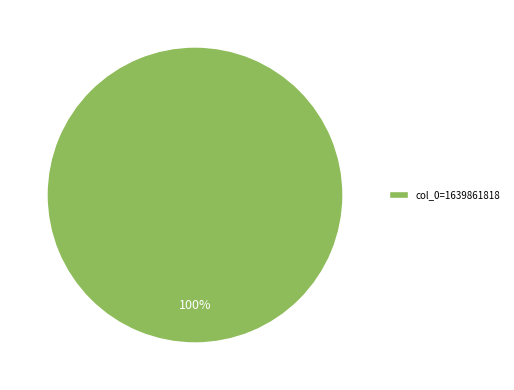

The col_0=1639861818 slice represents 100% of the pie. True or false?

True